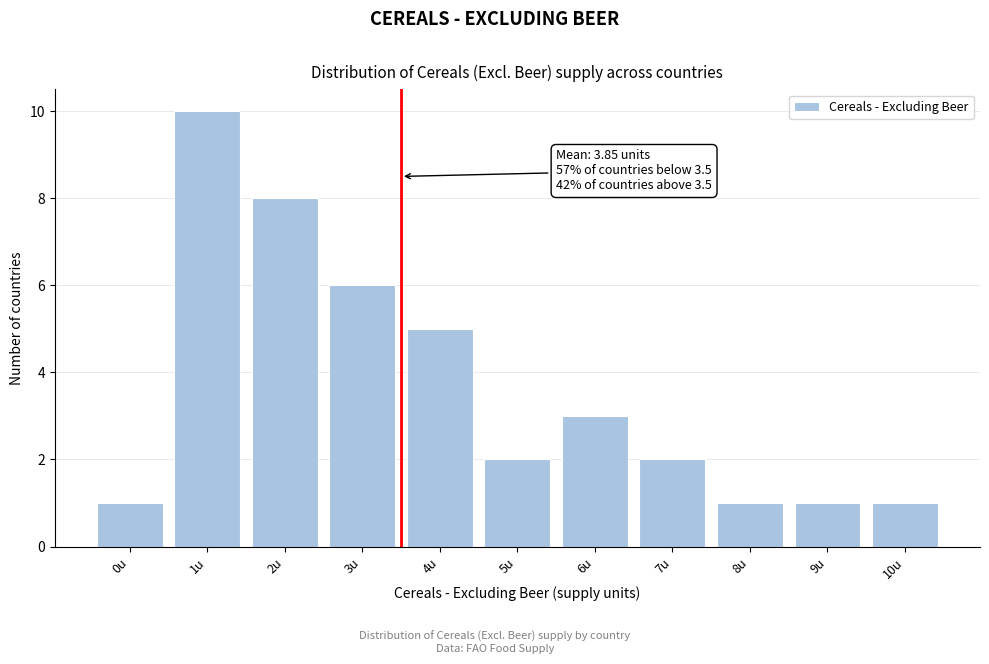

Reading left to right, list all the values displayed in this chart.

0u=1	1u=10	2u=8	3u=6	4u=5	5u=2	6u=3	7u=2	8u=1	9u=1	10u=1